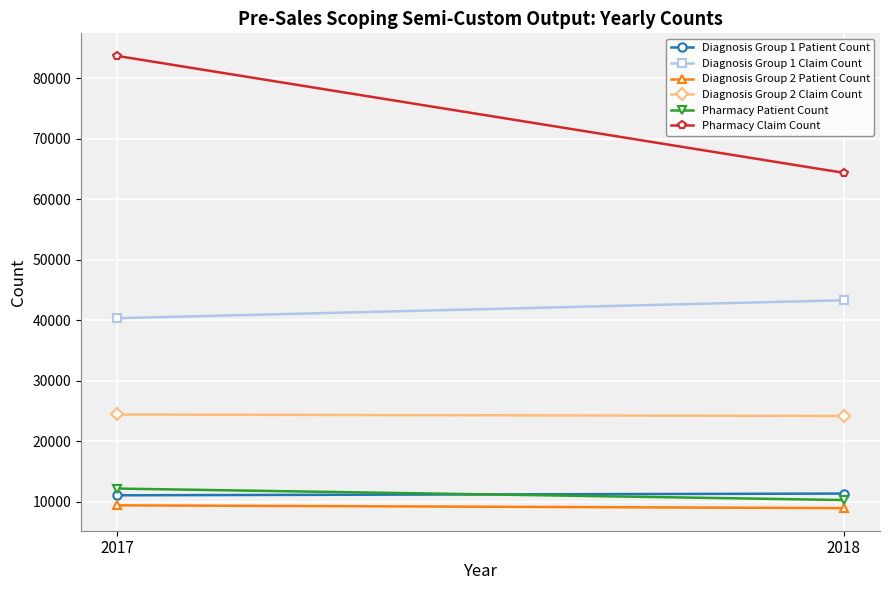

At which category is the sum across all series the highest?

2017